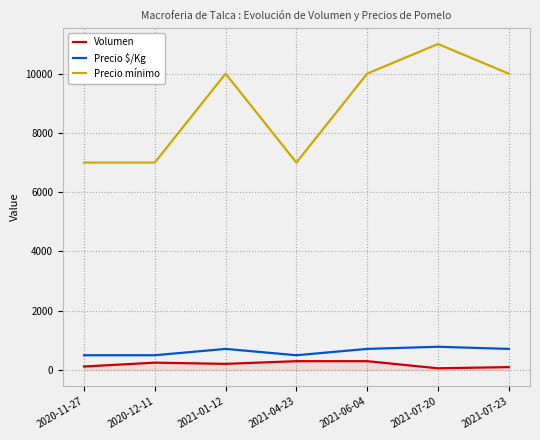

What is the maximum value shown in the chart?

11000